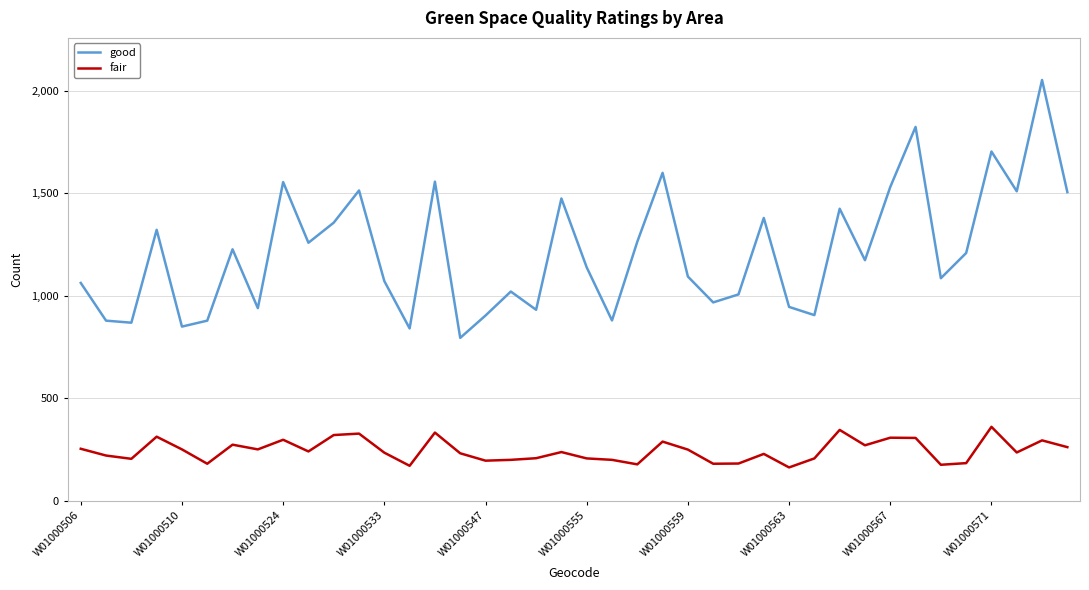

Which series has the largest range (max minus min)?

good